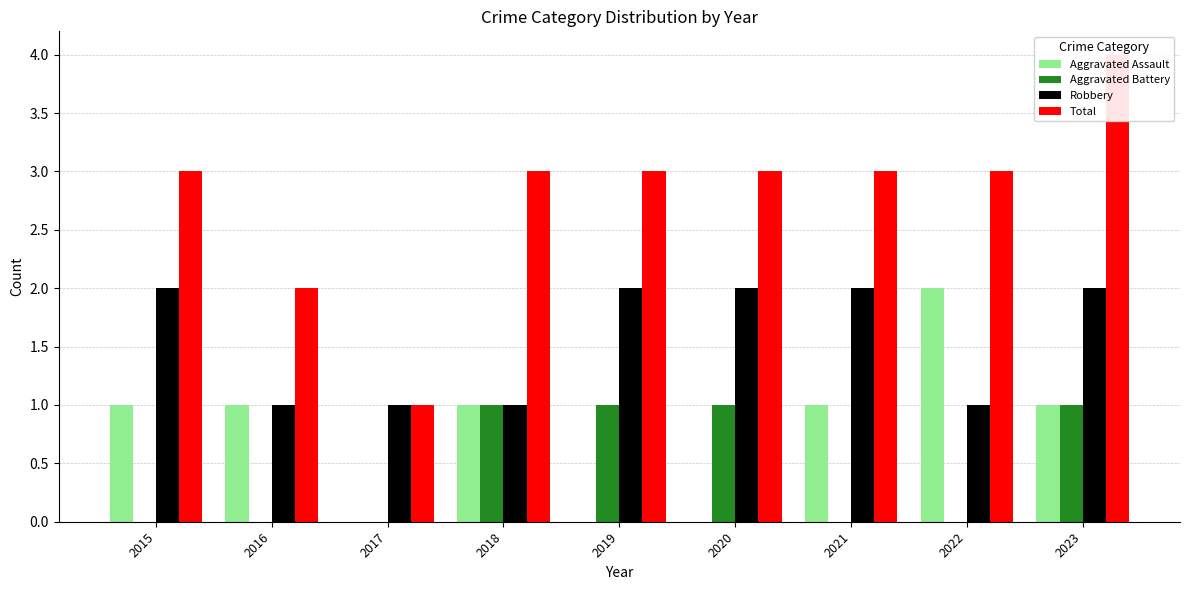

The Aggravated Battery series shows -1 at 2021. True or false?

False